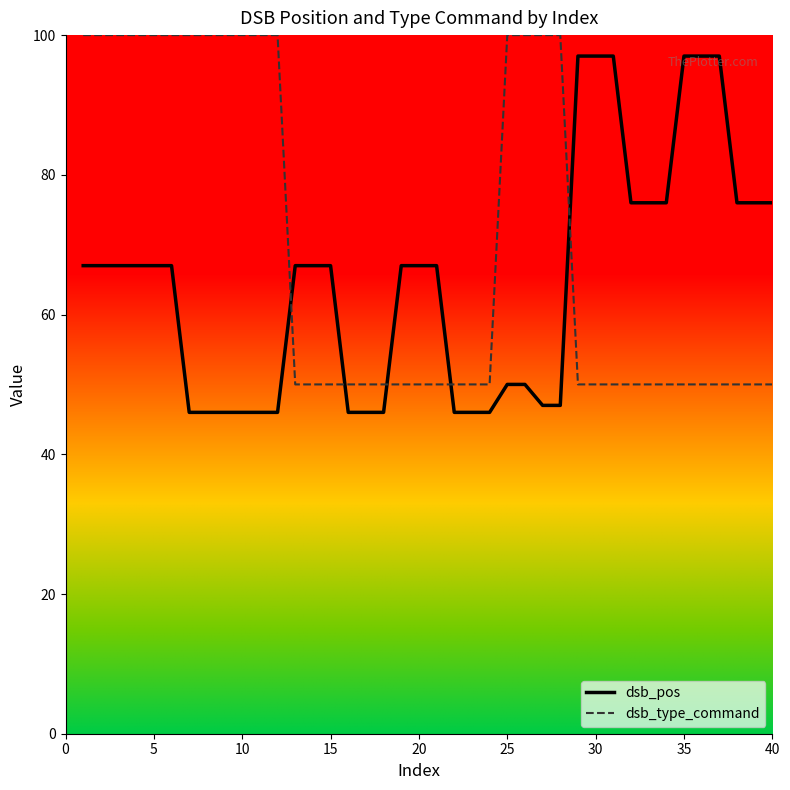

True or false: dsb_type_command and dsb_pos intersect in this chart.

True